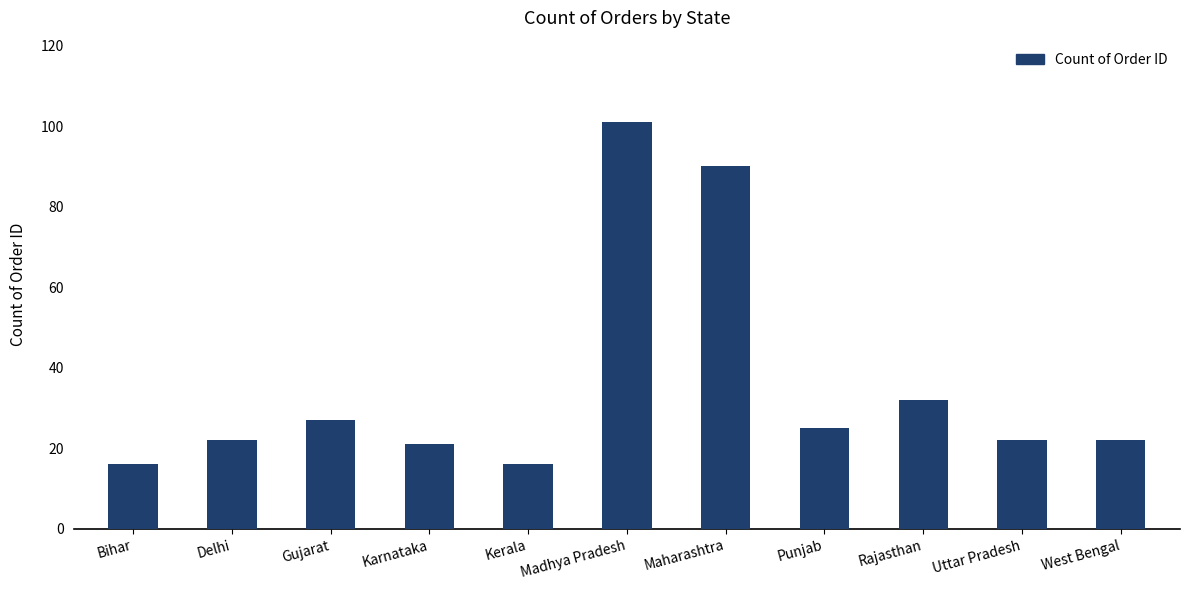

What is the label of the 1st bar from the right?

West Bengal